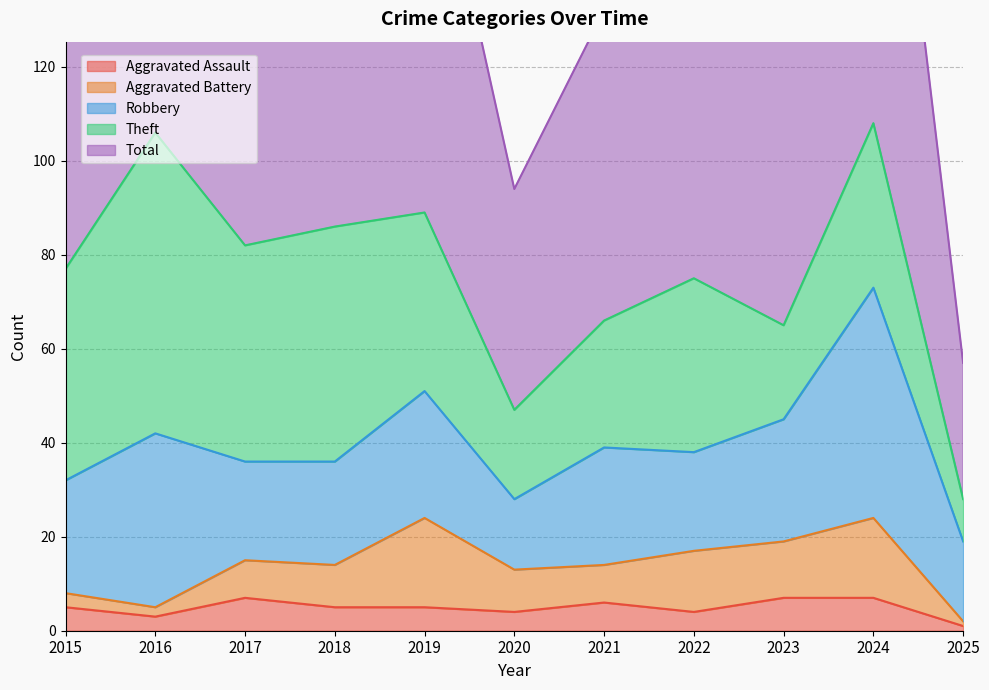

True or false: Total and Aggravated Battery intersect in this chart.

False